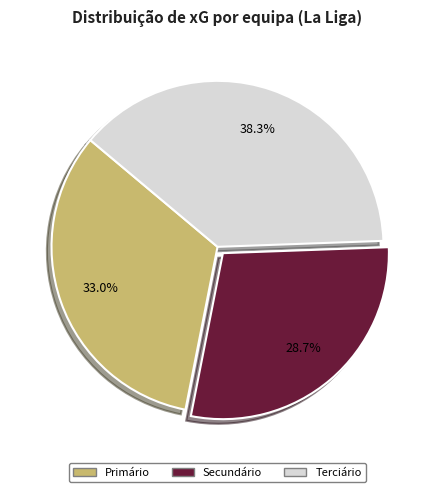

Is there any slice that represents more than half of the pie?

No